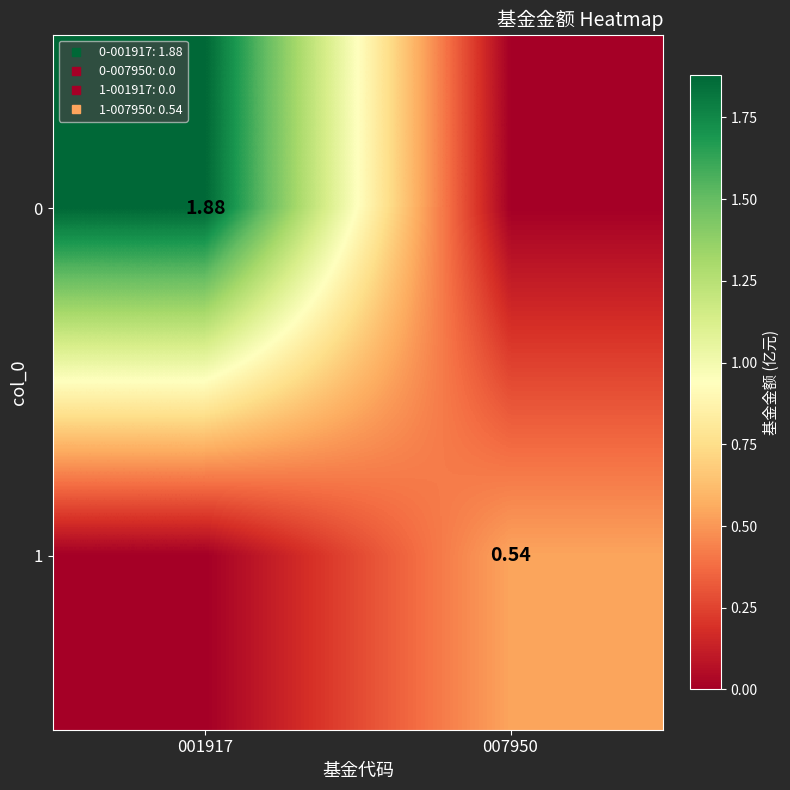

How many values in the 1 series exceed 0?

1